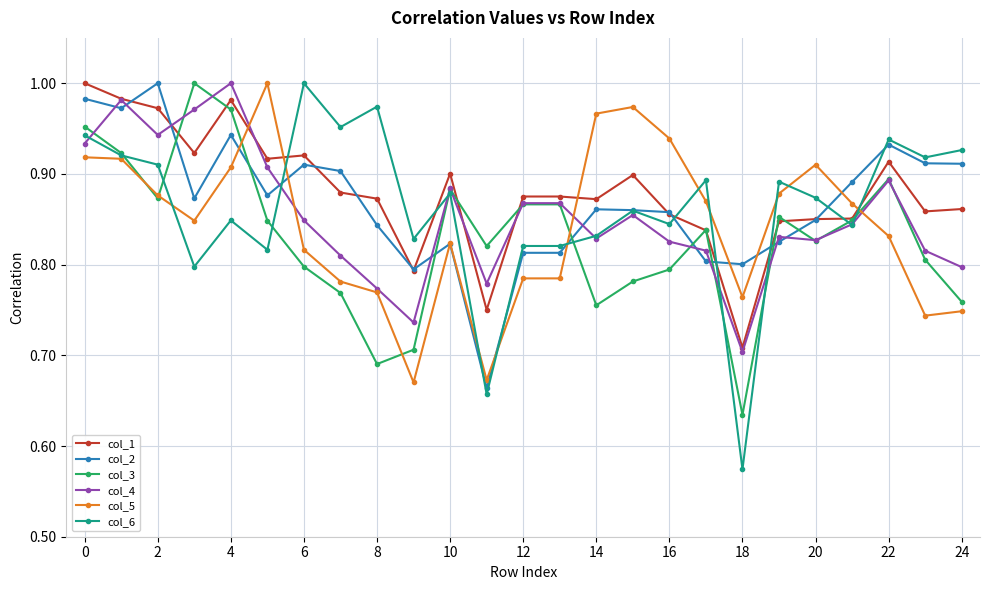

At how many categories does at least one series exceed 0?

25